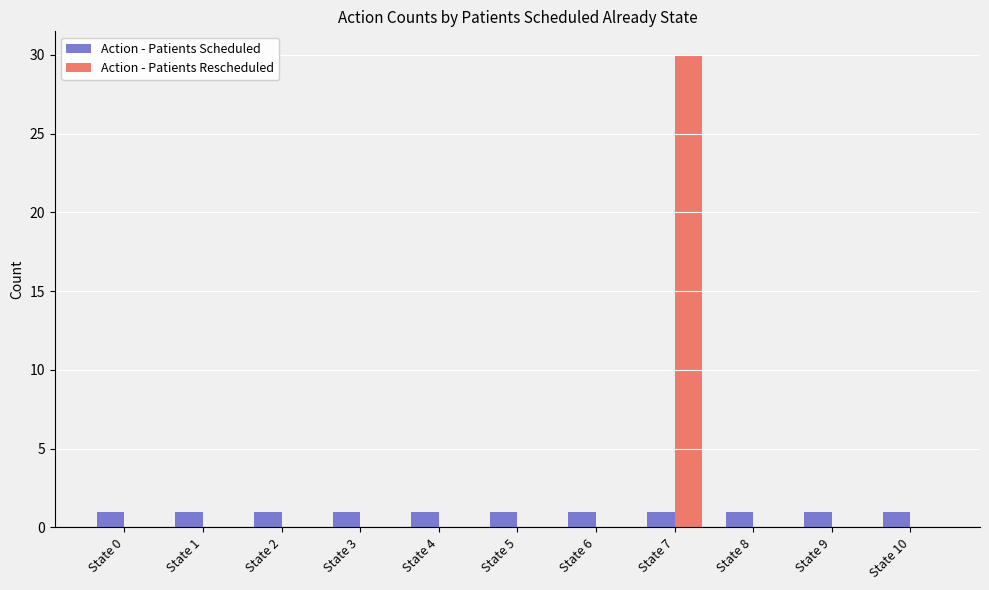

Between State 7 and State 8, which series saw the biggest shift?

Action - Patients Rescheduled